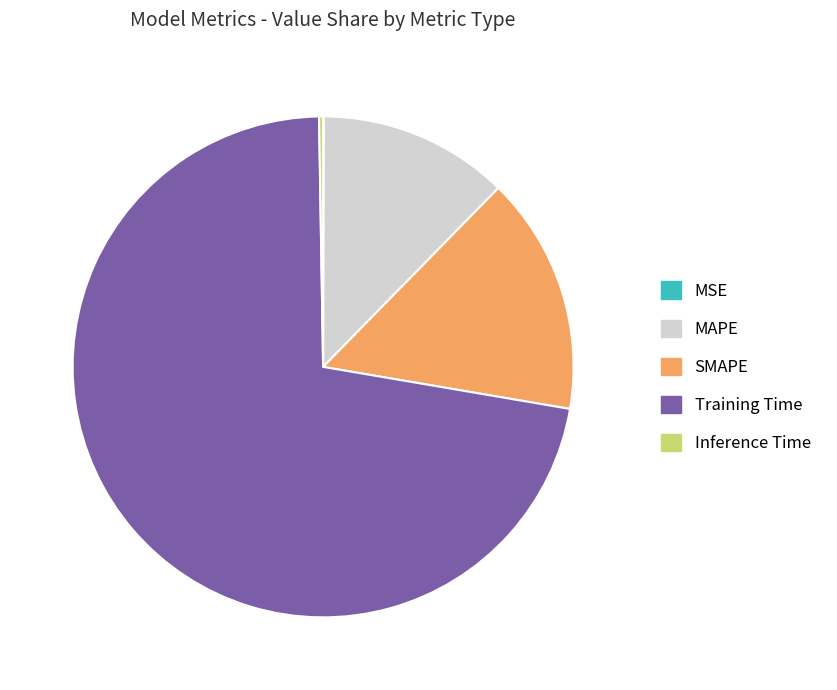

Is it true that MAPE is 1% of the pie?

False